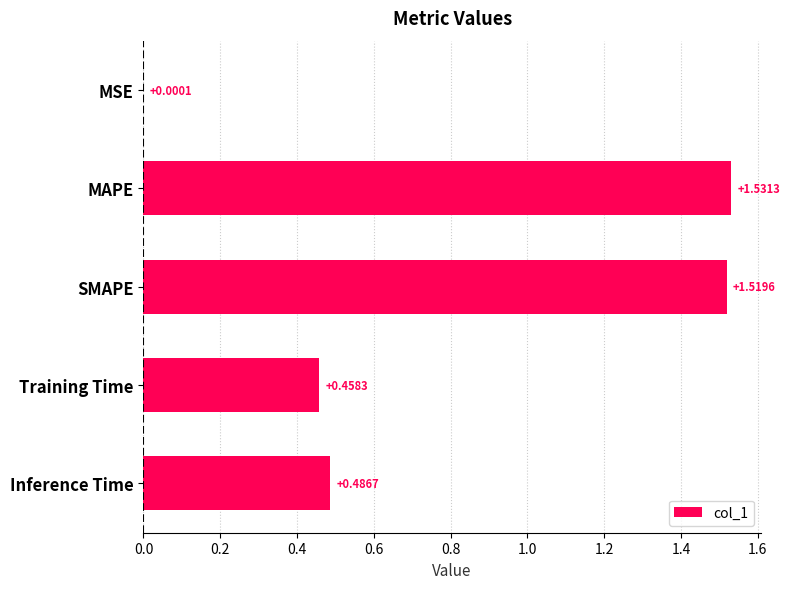

What is the sum of all values?

4.0